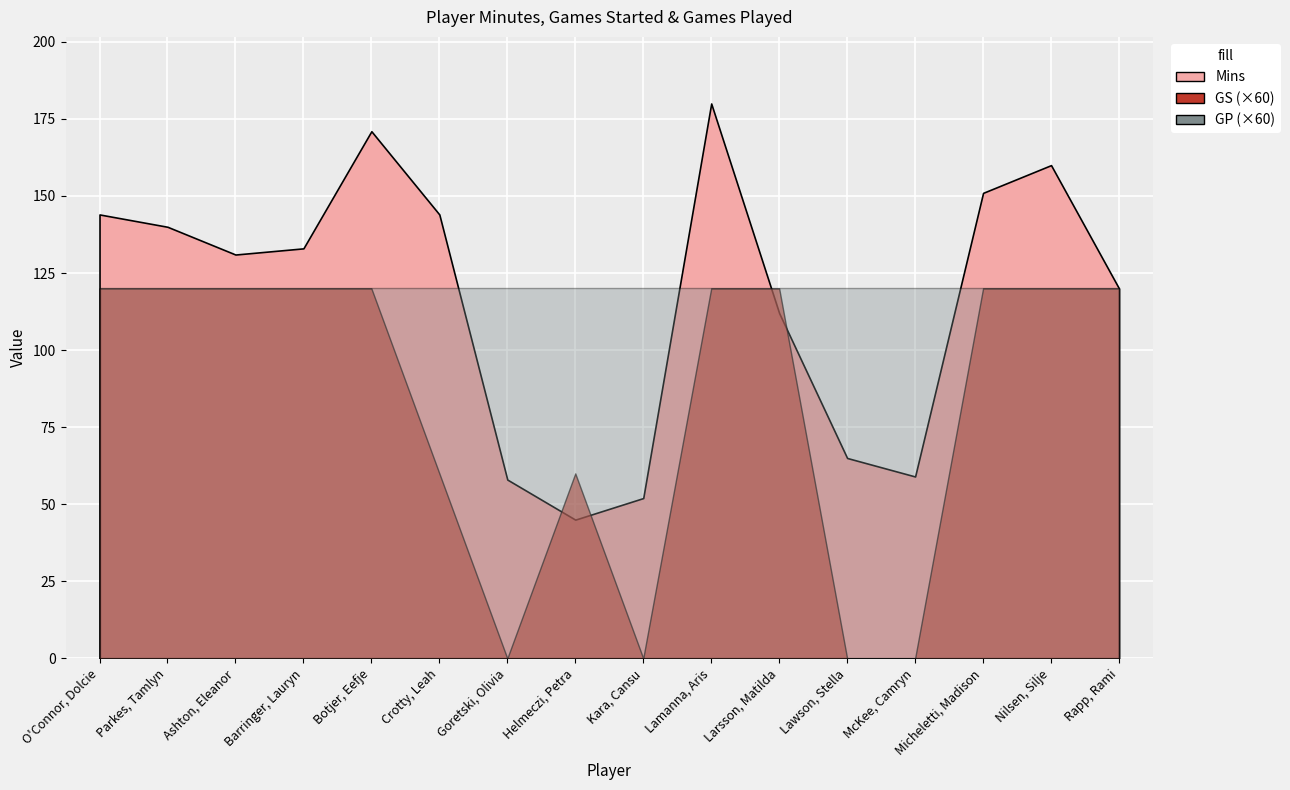

What is the label of the 10th point from the left?

Lamanna, Aris